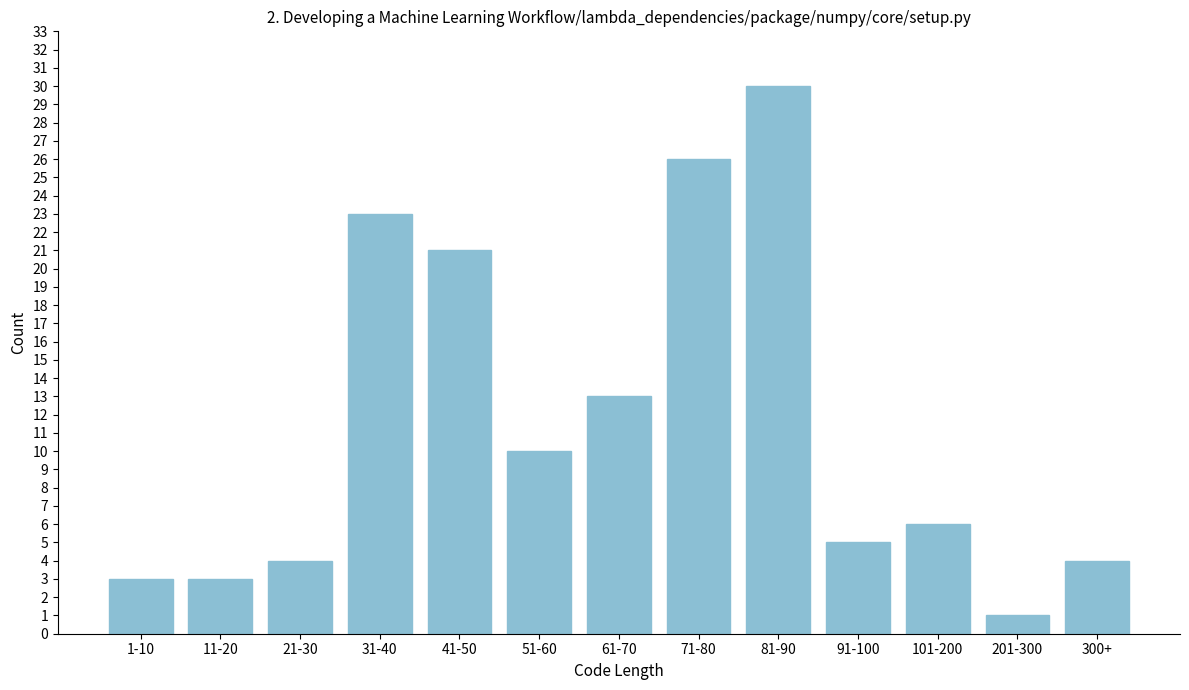

Reading right to left, extract all data points from this chart.

4	1	6	5	30	26	13	10	21	23	4	3	3